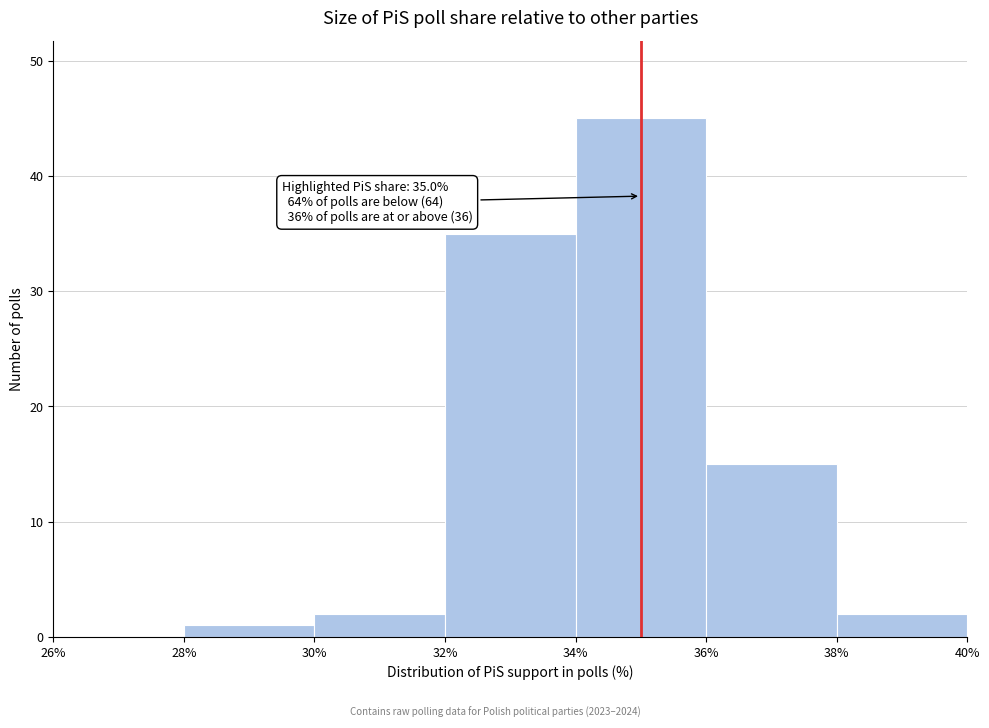

Over which range of the x-axis is the bar tallest?

34% to 36%